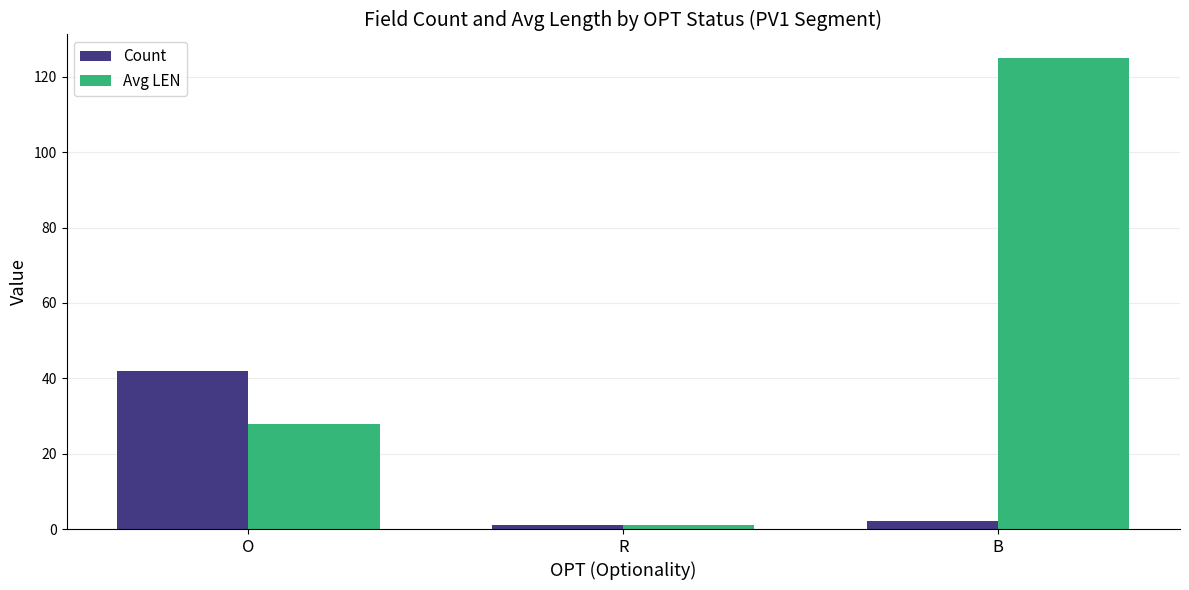

What is the value of the Avg LEN bar at the 3rd from the left?

125